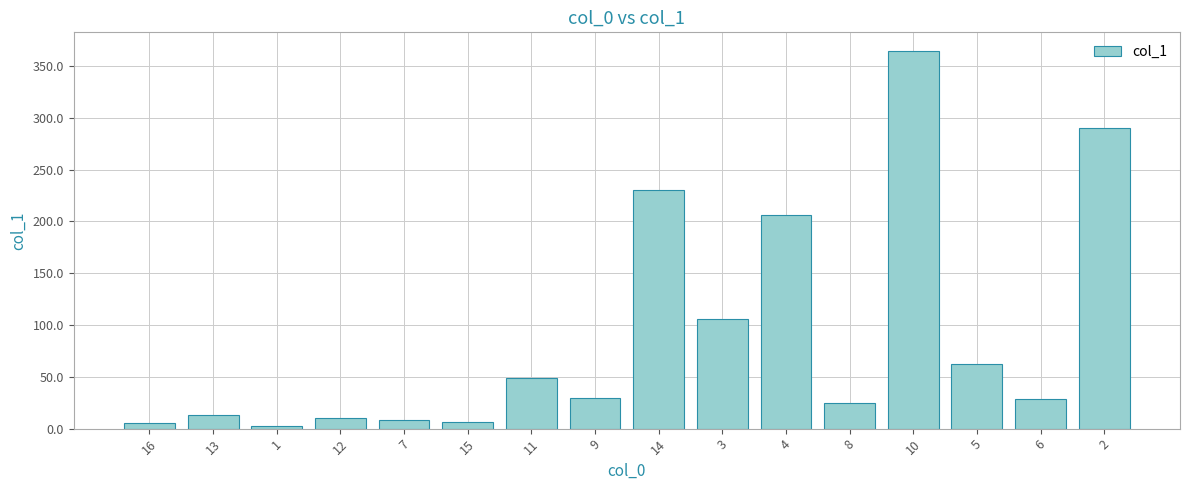

At which category does the chart reach its minimum across all series?

1